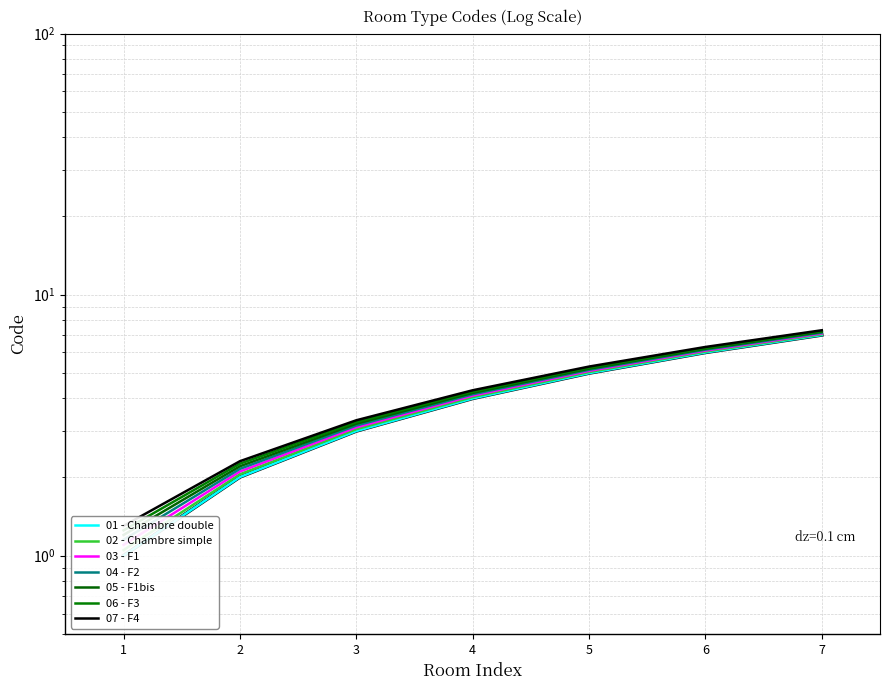

List the labels in order of value, smallest first.

1, 2, 3, 4, 5, 6, 7